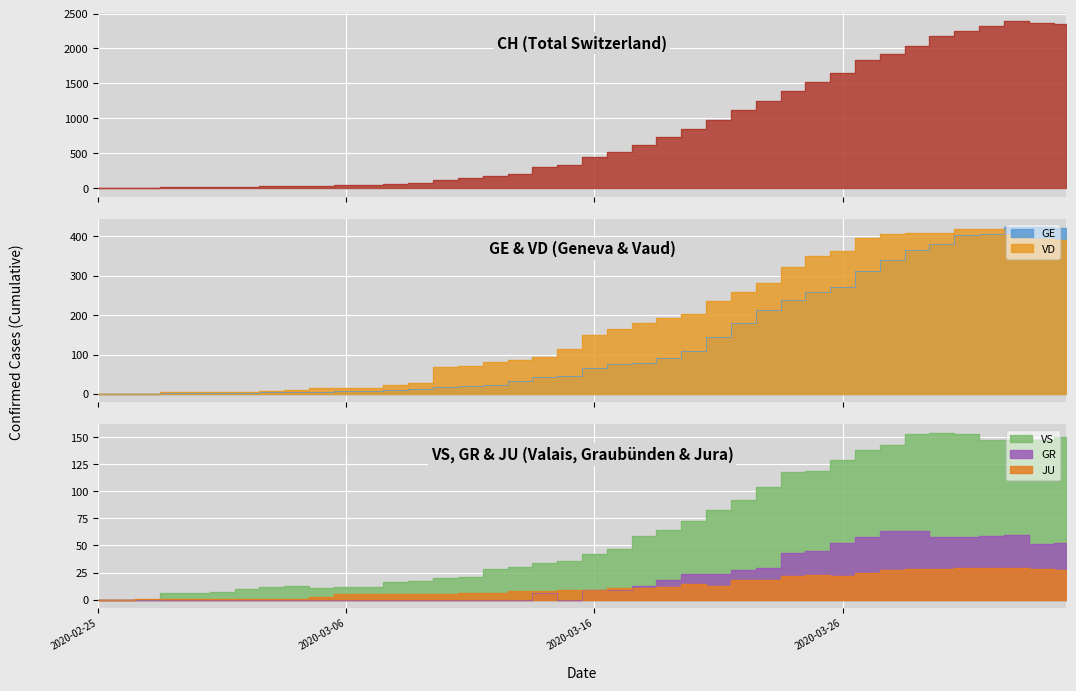

True or false: GE and GR cross at least once.

False